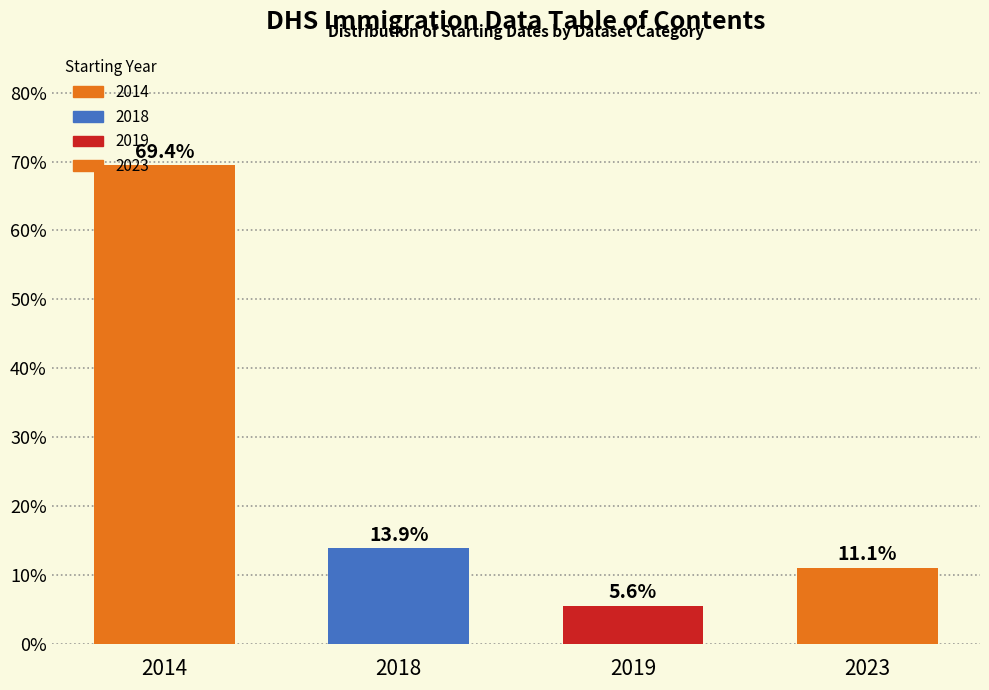

Reading left to right, transcribe all the data shown in this chart.

2014=69.4	2018=13.9	2019=5.6	2023=11.1